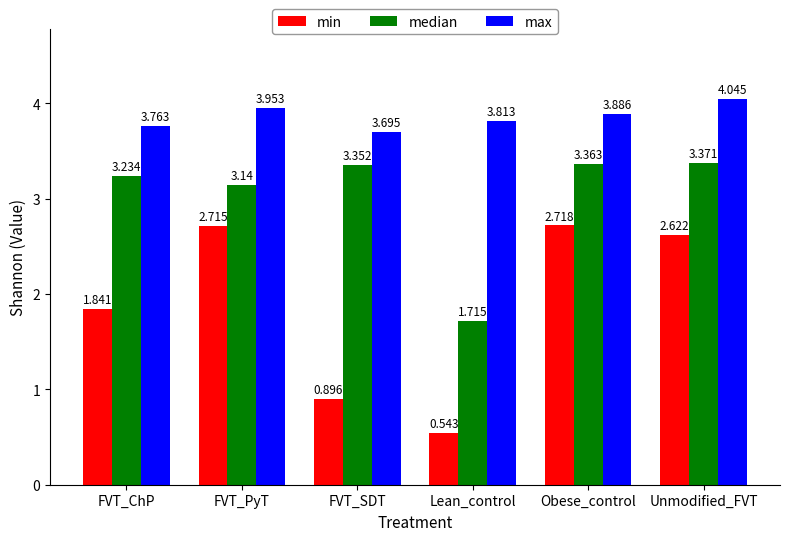

Which label corresponds to the largest value in the chart?

Unmodified_FVT